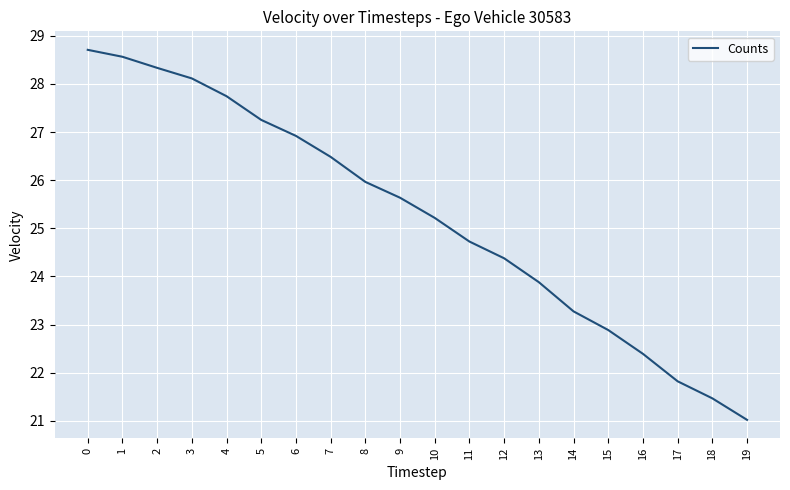

What is the ratio of the value at 6 to the value at 10?

1.1